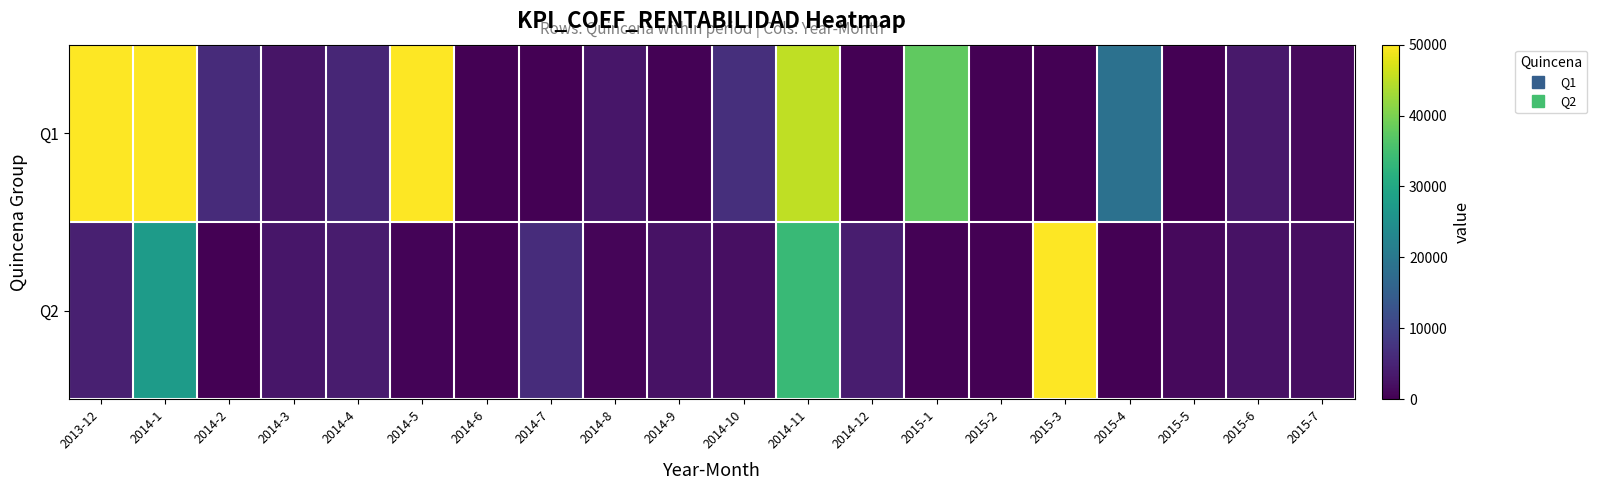

List the series in order of their peak value, lowest first.

Q2, Q1